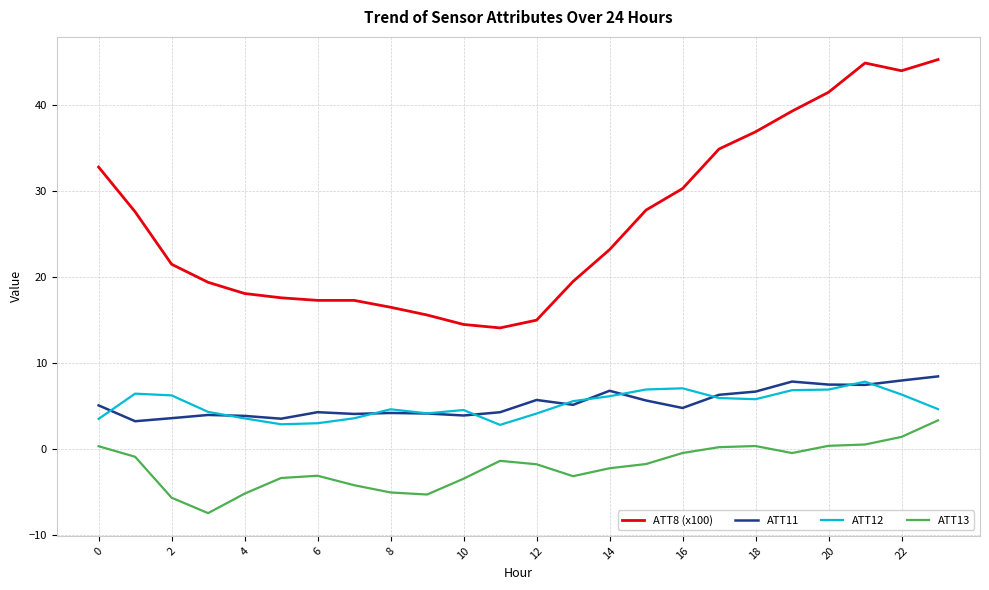

True or false: ATT8 (x100) and ATT11 intersect in this chart.

False